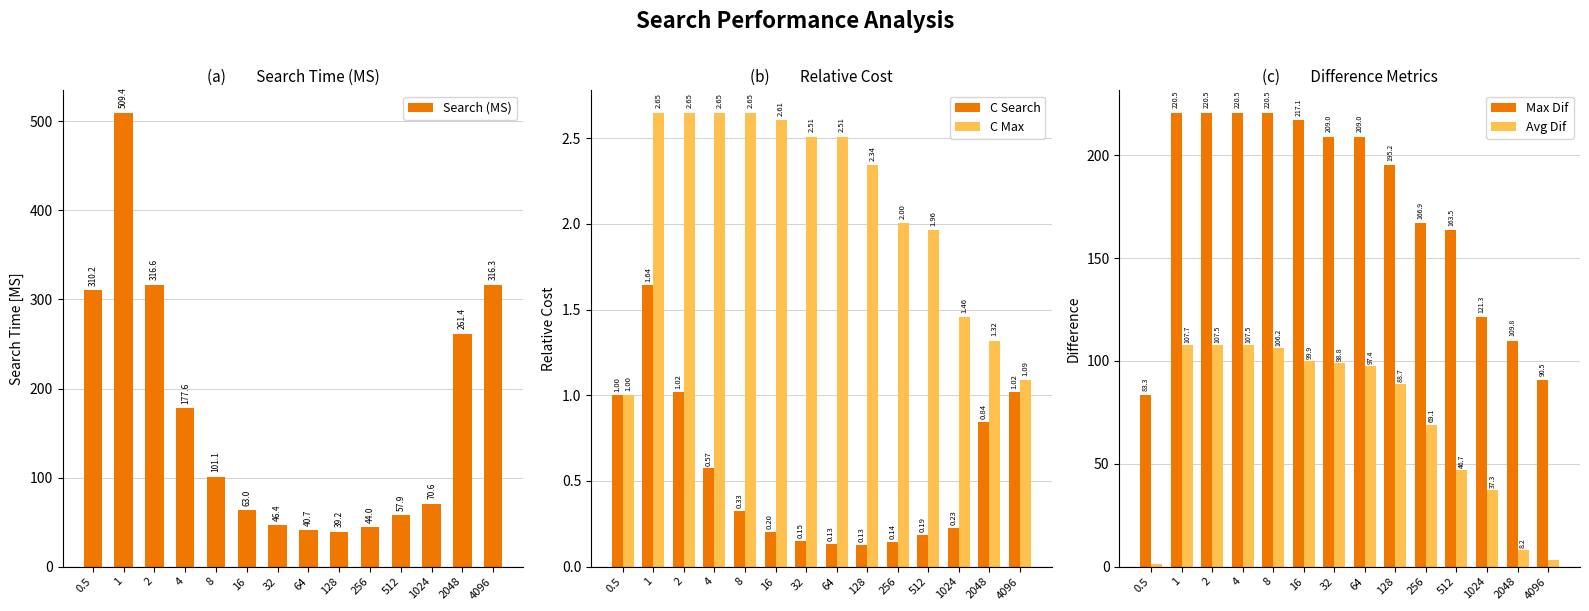

Reading right to left, what are all the values shown in this chart?

Search (MS): 4096=316.3	2048=261.4	1024=70.6	512=57.9	256=44.0	128=39.2	64=40.7	32=46.4	16=63.0	8=101.1	4=177.6	2=316.6	1=509.4	0.5=310.2
C Search: 4096=1.0	2048=0.8	1024=0.2	512=0.2	256=0.1	128=0.1	64=0.1	32=0.1	16=0.2	8=0.3	4=0.6	2=1.0	1=1.6	0.5=1.0
C Max: 4096=1.1	2048=1.3	1024=1.5	512=2.0	256=2.0	128=2.3	64=2.5	32=2.5	16=2.6	8=2.6	4=2.6	2=2.6	1=2.6	0.5=1.0
Max Dif: 4096=90.5	2048=109.8	1024=121.3	512=163.5	256=166.9	128=195.2	64=209.0	32=209.0	16=217.1	8=220.5	4=220.5	2=220.5	1=220.5	0.5=83.3
Avg Dif: 4096=3.1	2048=8.2	1024=37.3	512=46.7	256=69.1	128=88.7	64=97.4	32=98.8	16=99.9	8=106.2	4=107.5	2=107.5	1=107.7	0.5=1.1